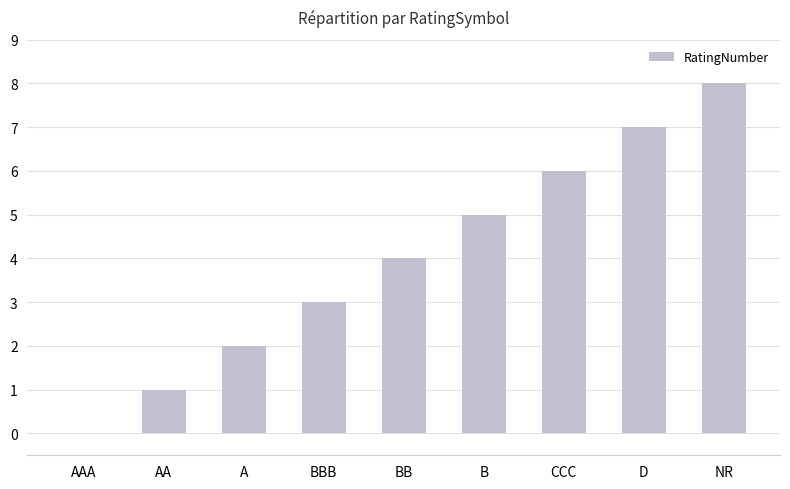

Reading left to right, what are all the values shown in this chart?

AAA=0	AA=1	A=2	BBB=3	BB=4	B=5	CCC=6	D=7	NR=8